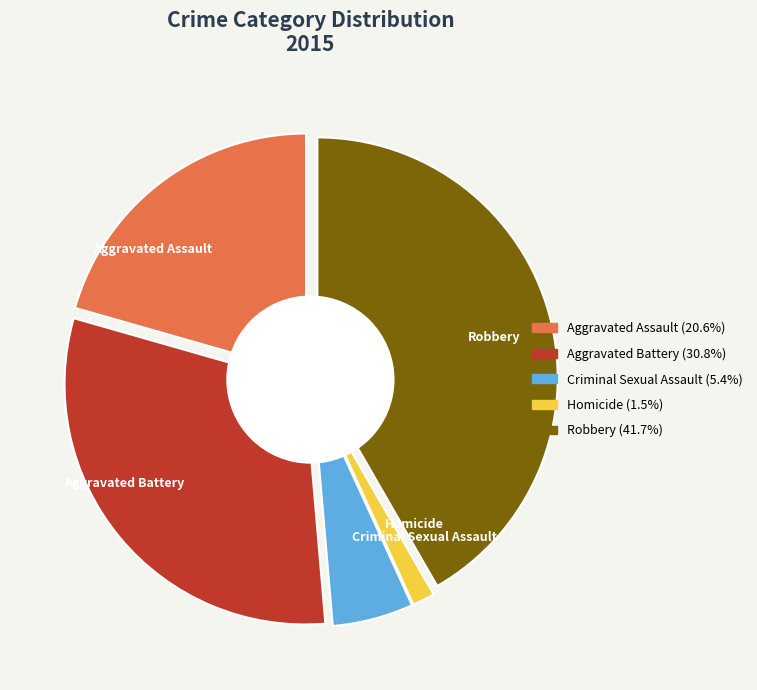

Between Homicide and Aggravated Battery, which is larger?

Aggravated Battery